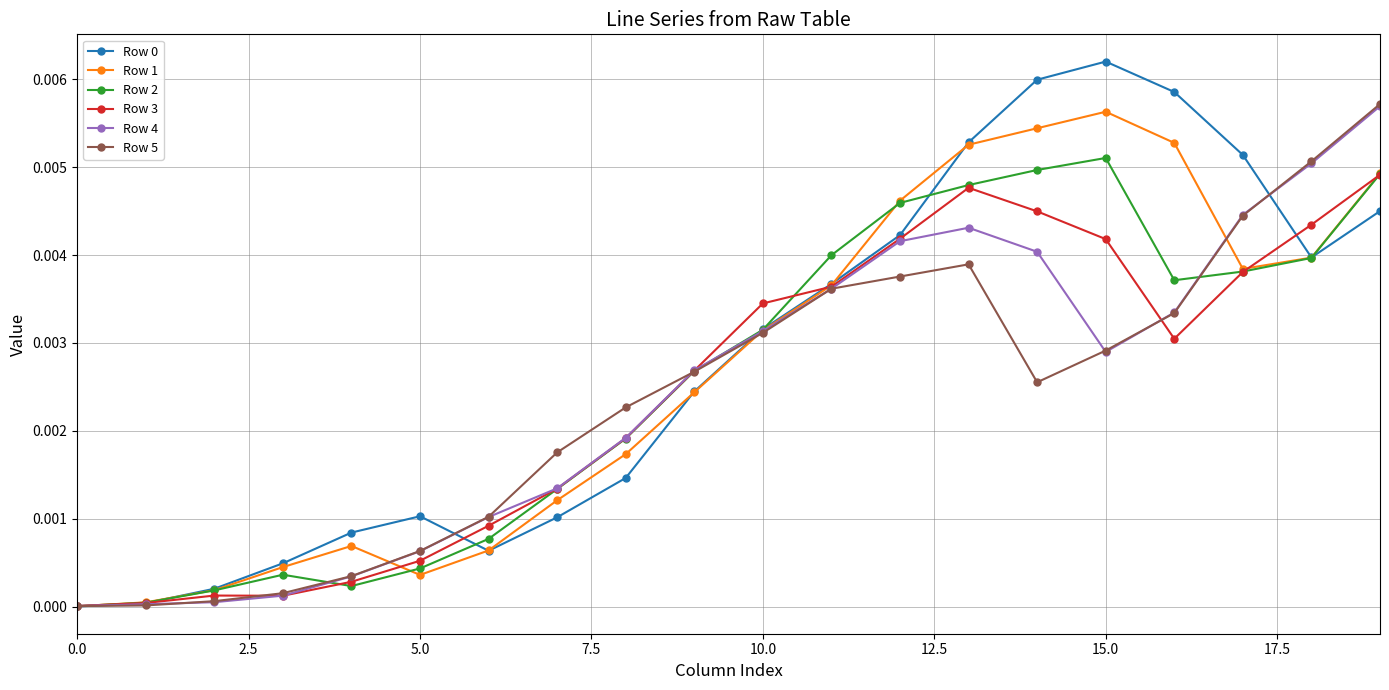

True or false: Row 3 has more than 0 interior local peaks.

True